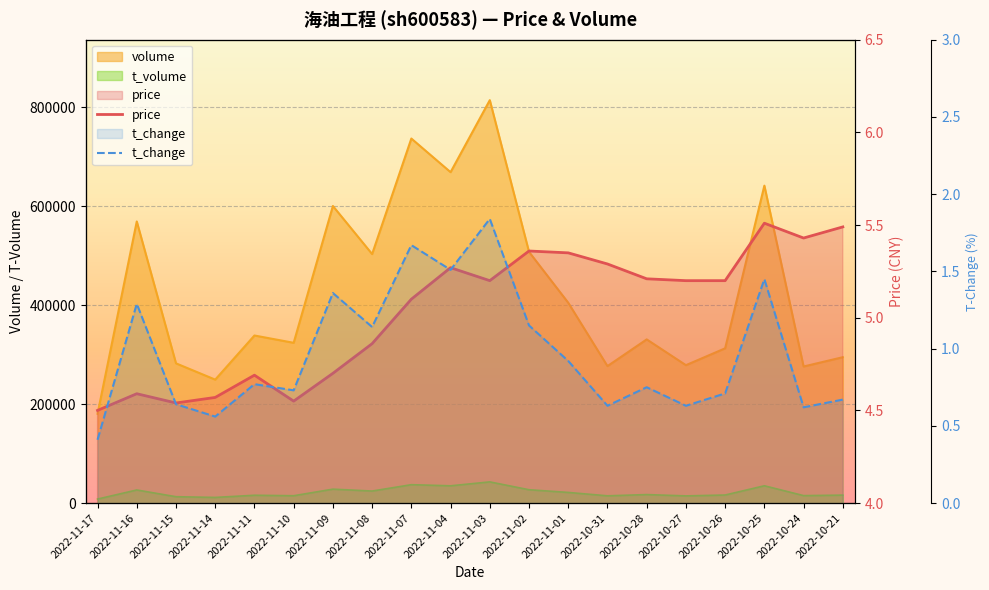

Reading right to left, transcribe all the data shown in this chart.

price: 5.5	5.4	5.5	5.2	5.2	5.2	5.3	5.3	5.4	5.2	5.3	5.1	4.9	4.7	4.5	4.7	4.6	4.5	4.6	4.5
t_change: 0.7	0.6	1.4	0.7	0.6	0.8	0.6	0.9	1.1	1.8	1.5	1.7	1.1	1.4	0.7	0.8	0.6	0.6	1.3	0.4